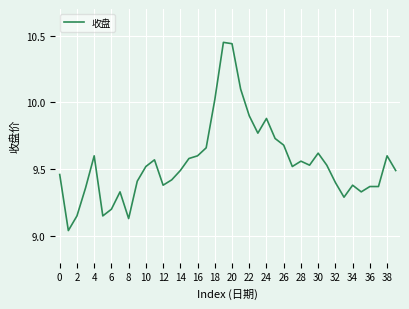

What is the difference between the maximum and minimum values?

1.4